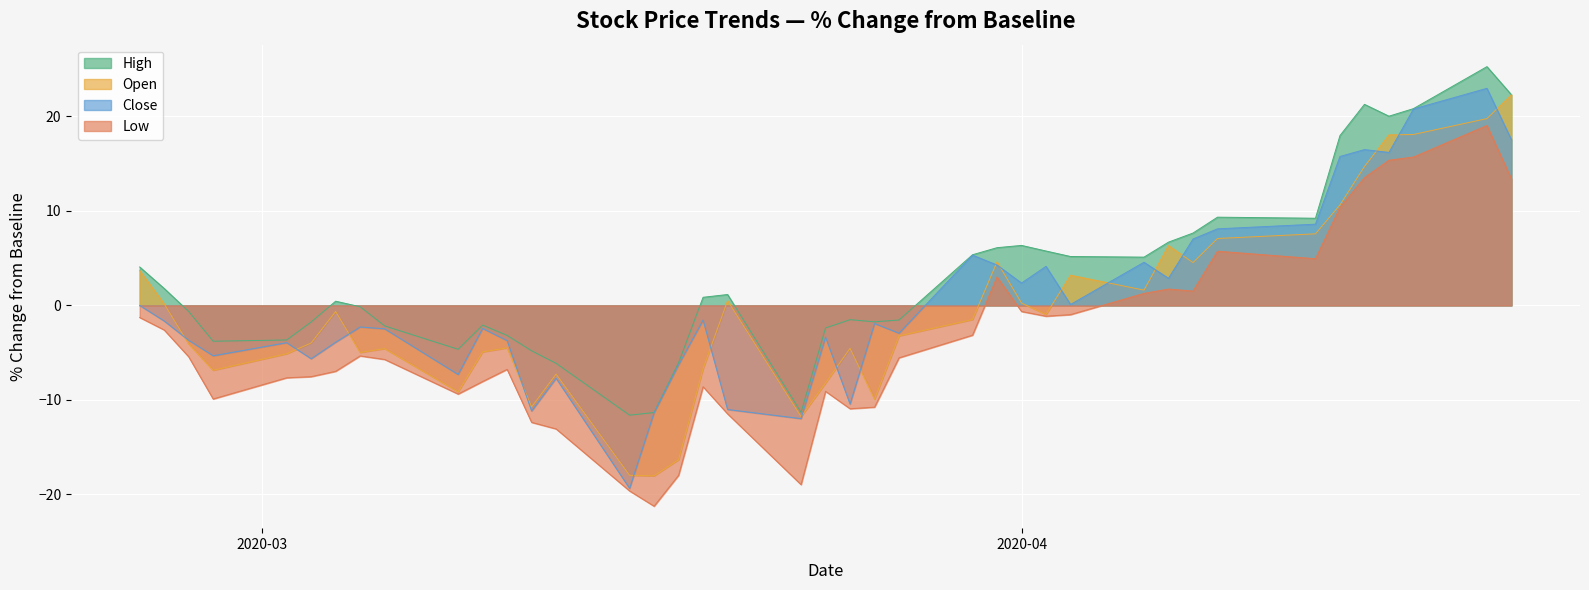

Which series has the largest total across all categories?

High